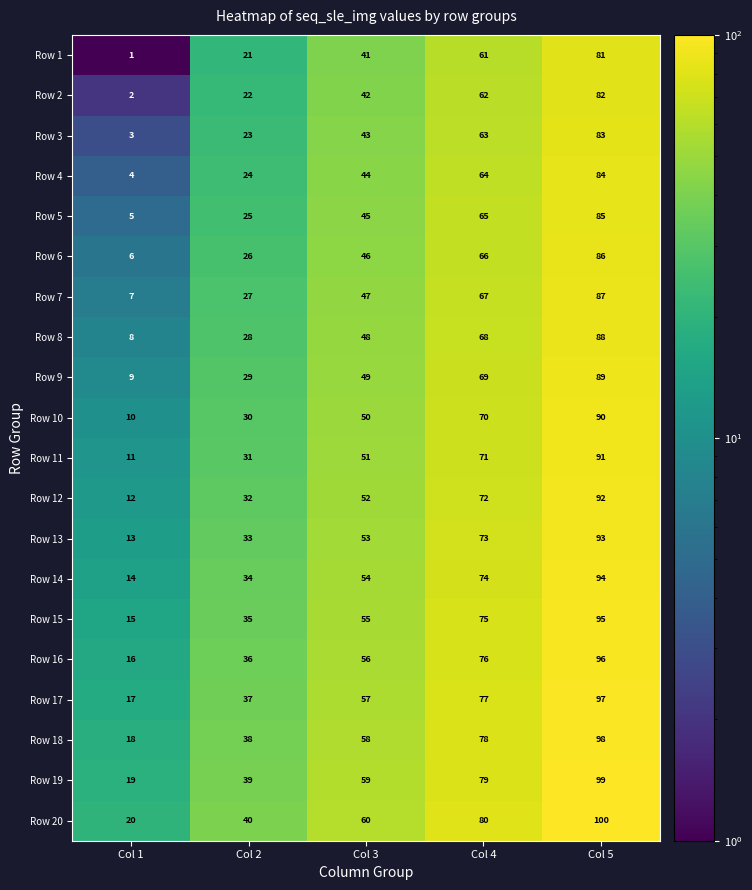

What is the total value across all series at Col 4?

1410